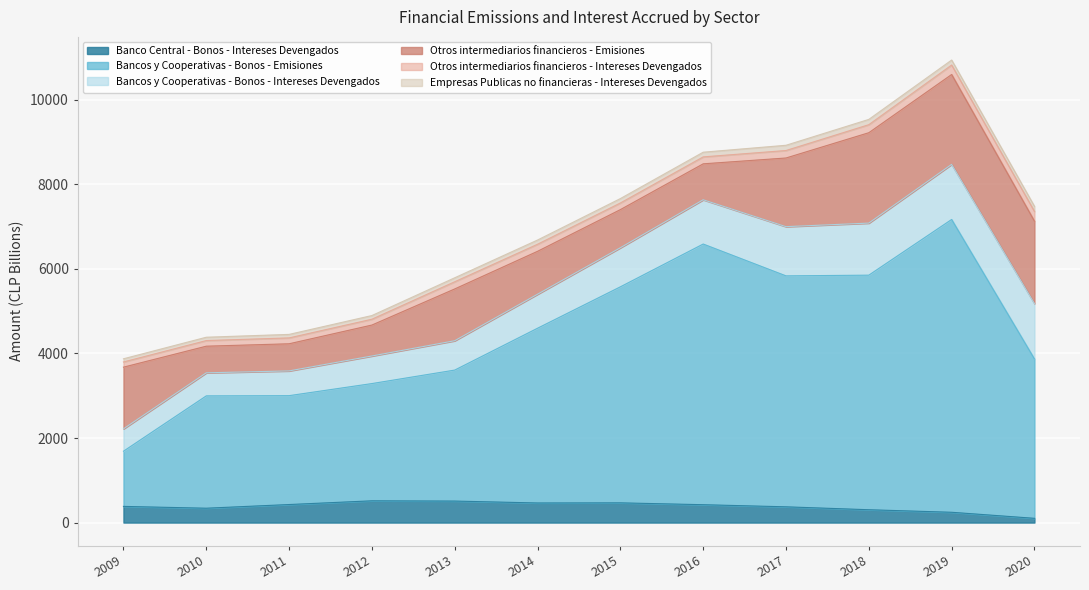

How many lines are shown in the chart?

6